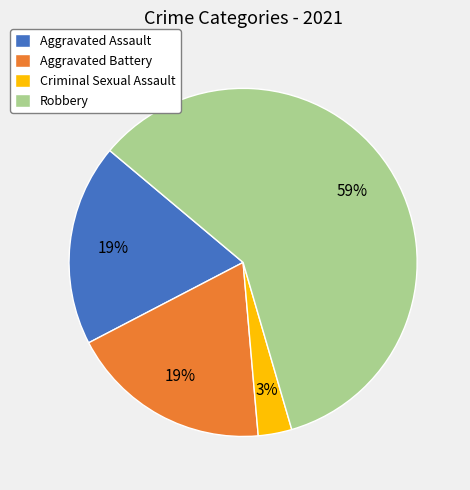

Is Robbery the majority of the pie?

Yes